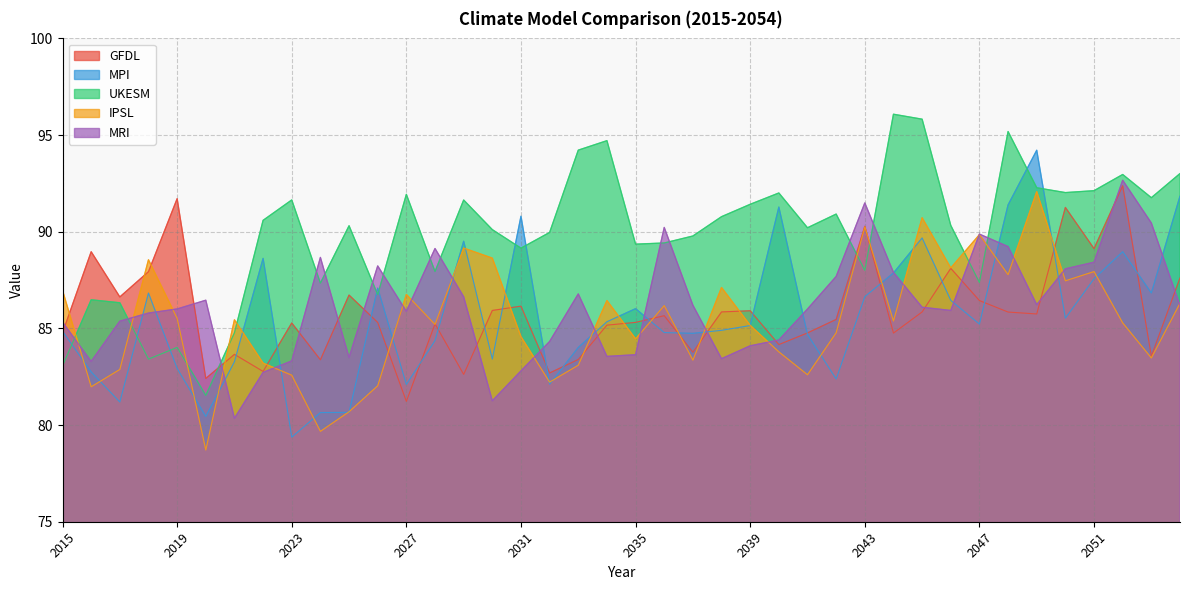

True or false: MRI and IPSL cross at least once.

True